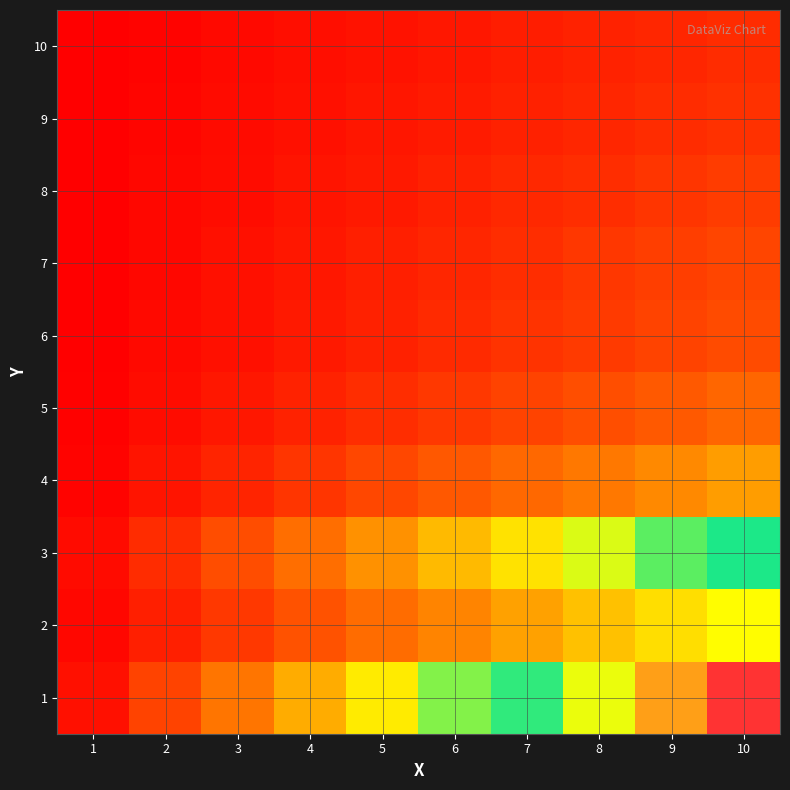

Reading left to right, extract all data points from this chart.

1: 1=0.4	2=1.5	3=2.5	4=3.5	5=4.6	6=5.6	7=6.7	8=7.7	9=8.7	10=9.8
2: 1=0.2	2=0.7	3=1.2	4=1.8	5=2.3	6=2.8	7=3.3	8=3.9	9=4.4	10=4.9
3: 1=0.3	2=1.0	3=1.7	4=2.4	5=3.1	6=3.7	7=4.4	8=5.1	9=5.8	10=6.5
4: 1=0.1	2=0.5	3=0.8	4=1.2	5=1.5	6=1.9	7=2.2	8=2.6	9=2.9	10=3.3
5: 1=0.1	2=0.3	3=0.6	4=0.8	5=1.0	6=1.2	7=1.5	8=1.7	9=1.9	10=2.2
6: 1=0.1	2=0.2	3=0.4	4=0.6	5=0.8	6=0.9	7=1.1	8=1.3	9=1.5	10=1.6
7: 1=0.1	2=0.2	3=0.4	4=0.5	5=0.7	6=0.9	7=1.0	8=1.2	9=1.3	10=1.5
8: 1=0.1	2=0.2	3=0.3	4=0.5	5=0.6	6=0.7	7=0.9	8=1.0	9=1.2	10=1.3
9: 1=0.0	2=0.2	3=0.3	4=0.4	5=0.5	6=0.6	7=0.7	8=0.9	9=1.0	10=1.1
10: 1=0.0	2=0.1	3=0.2	4=0.4	5=0.5	6=0.6	7=0.7	8=0.8	9=0.9	10=1.0